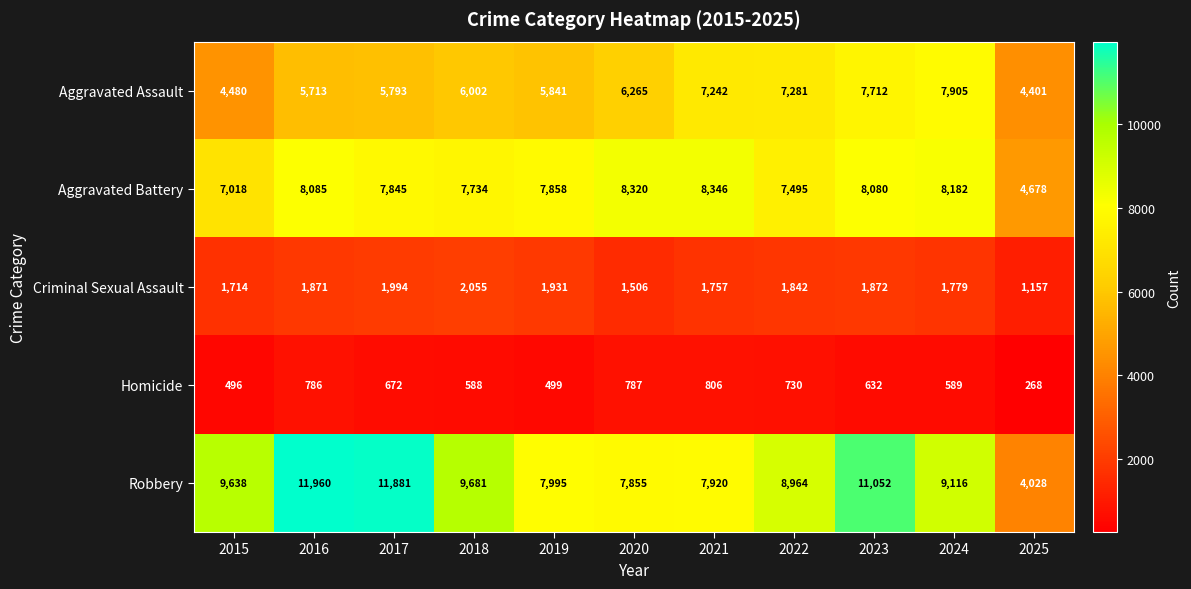

The Homicide series shows 947 at 2017. True or false?

False